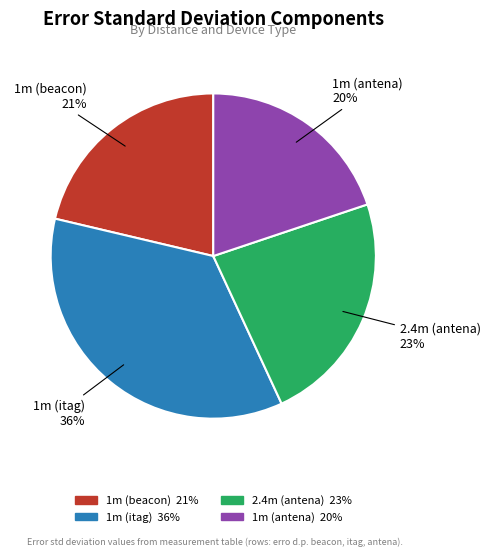

How many slices are in this pie chart?

4